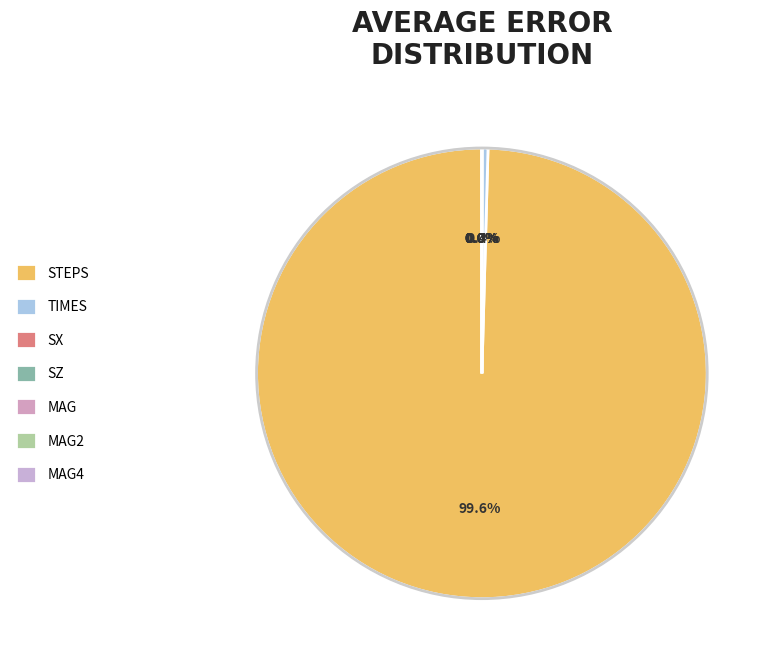

What portion of the pie excludes times?

99.6%